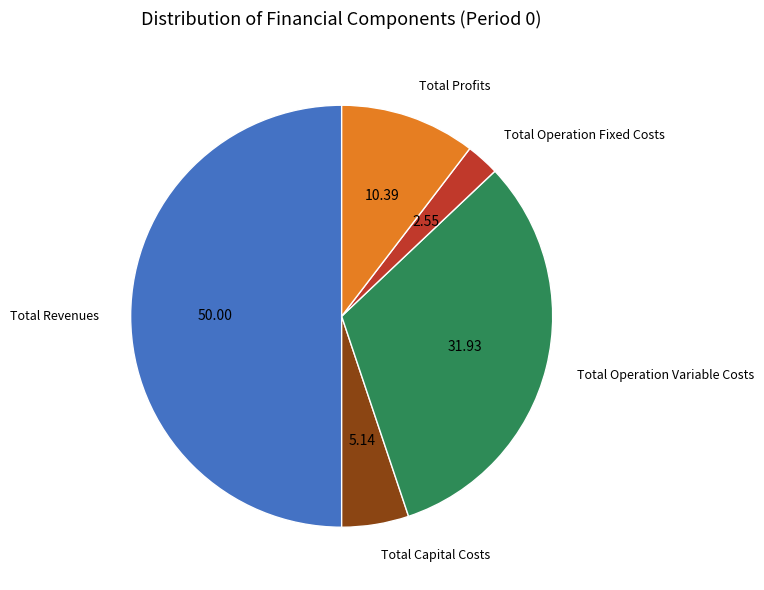

How many segments does this pie chart have?

5